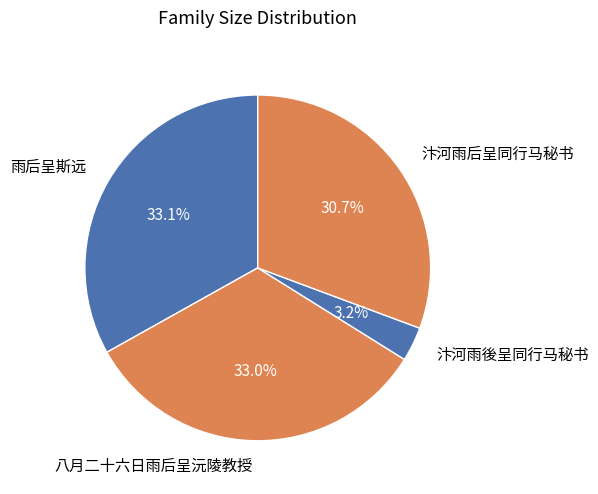

Count the number of slices in the pie.

4